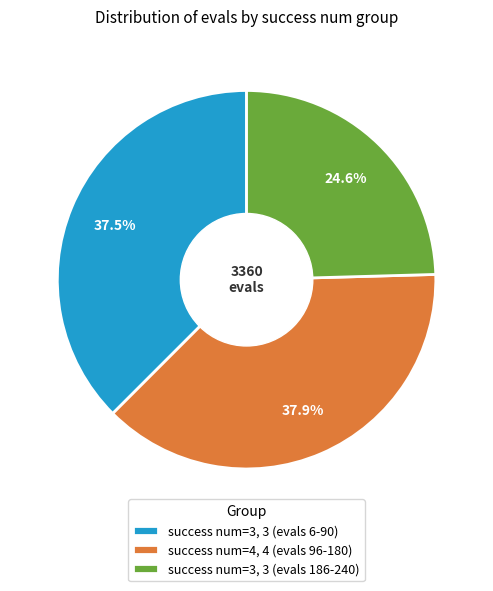

Which category has the smallest portion of the pie?

success num=3, 3 (evals 186-240)